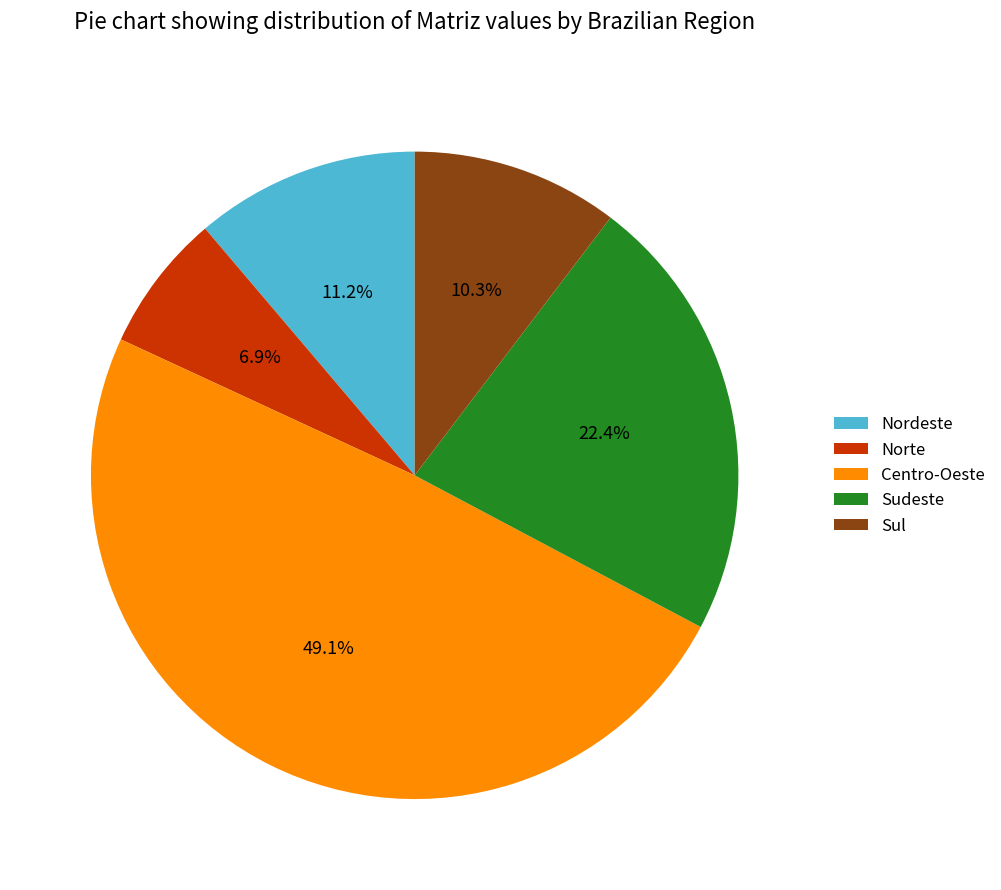

Which has a higher value, Sudeste or Centro-Oeste?

Centro-Oeste